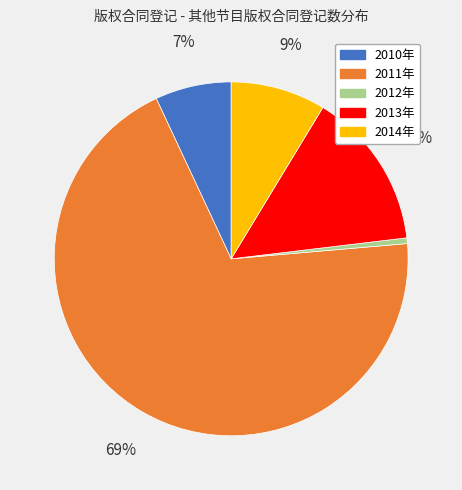

How many slices are in this pie chart?

5